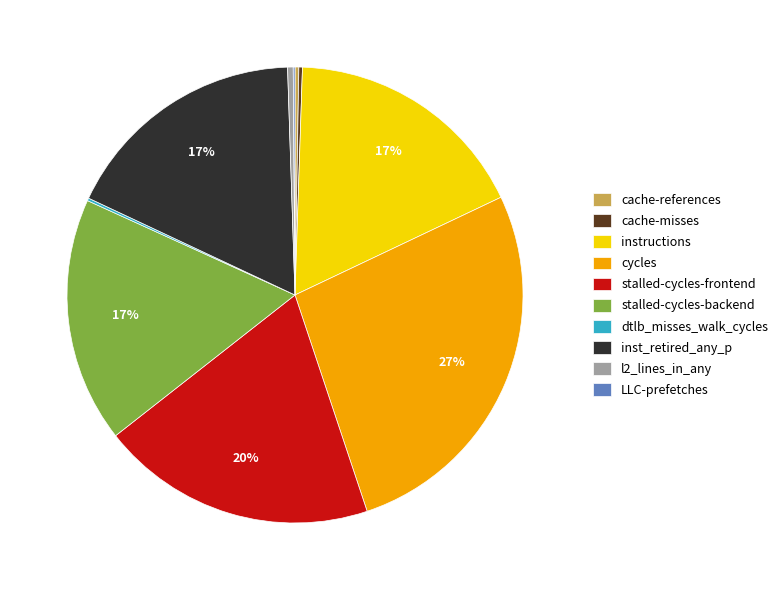

Is the sum of cycles and inst_retired_any_p greater than half?

No